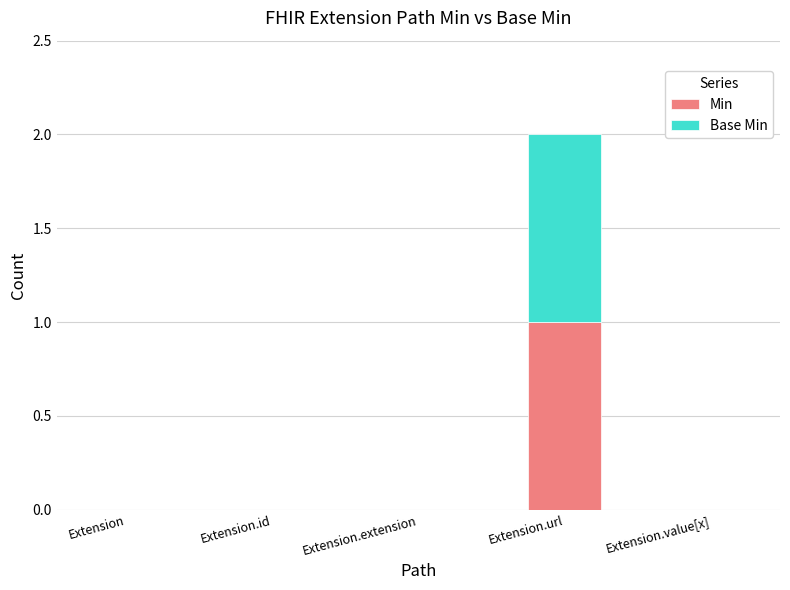

True or false: Min has a value of 1 at Extension.url.

True